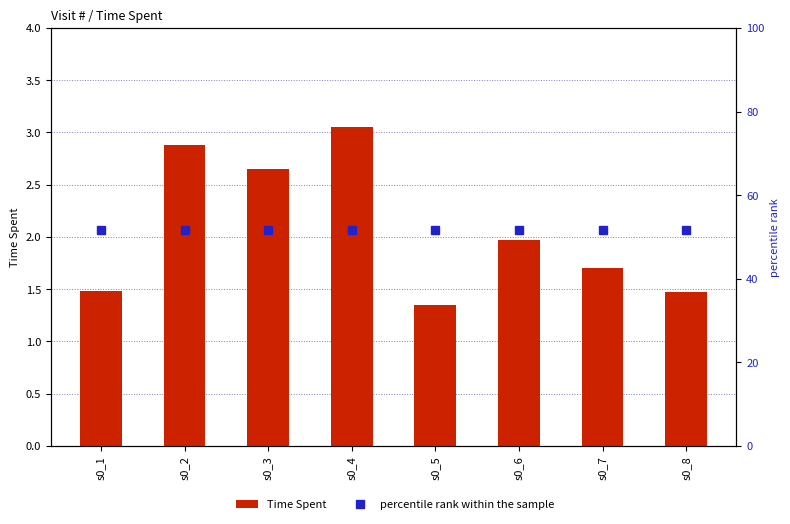

Which category has the highest value in the Time Spent series?

s0_4